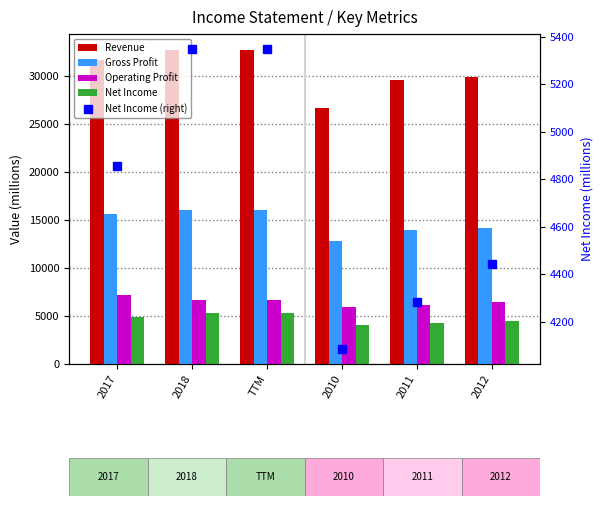

Which category has the highest value in the Operating Profit series?

2017